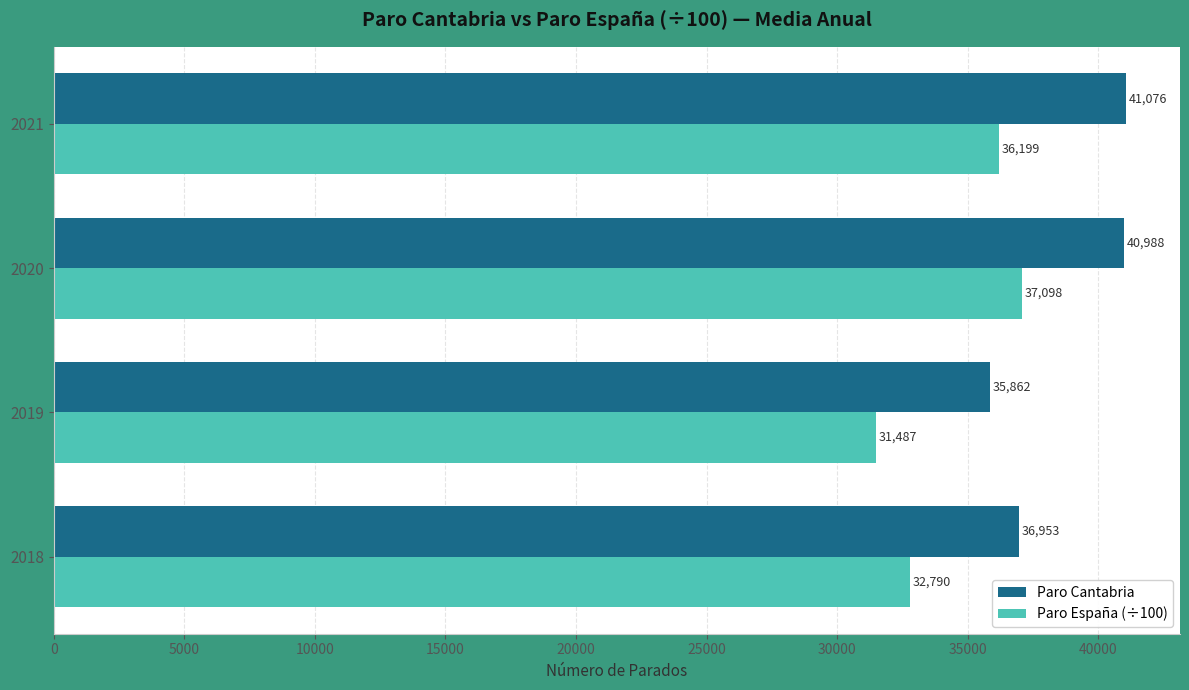

Which series has the largest total across all categories?

Paro Cantabria